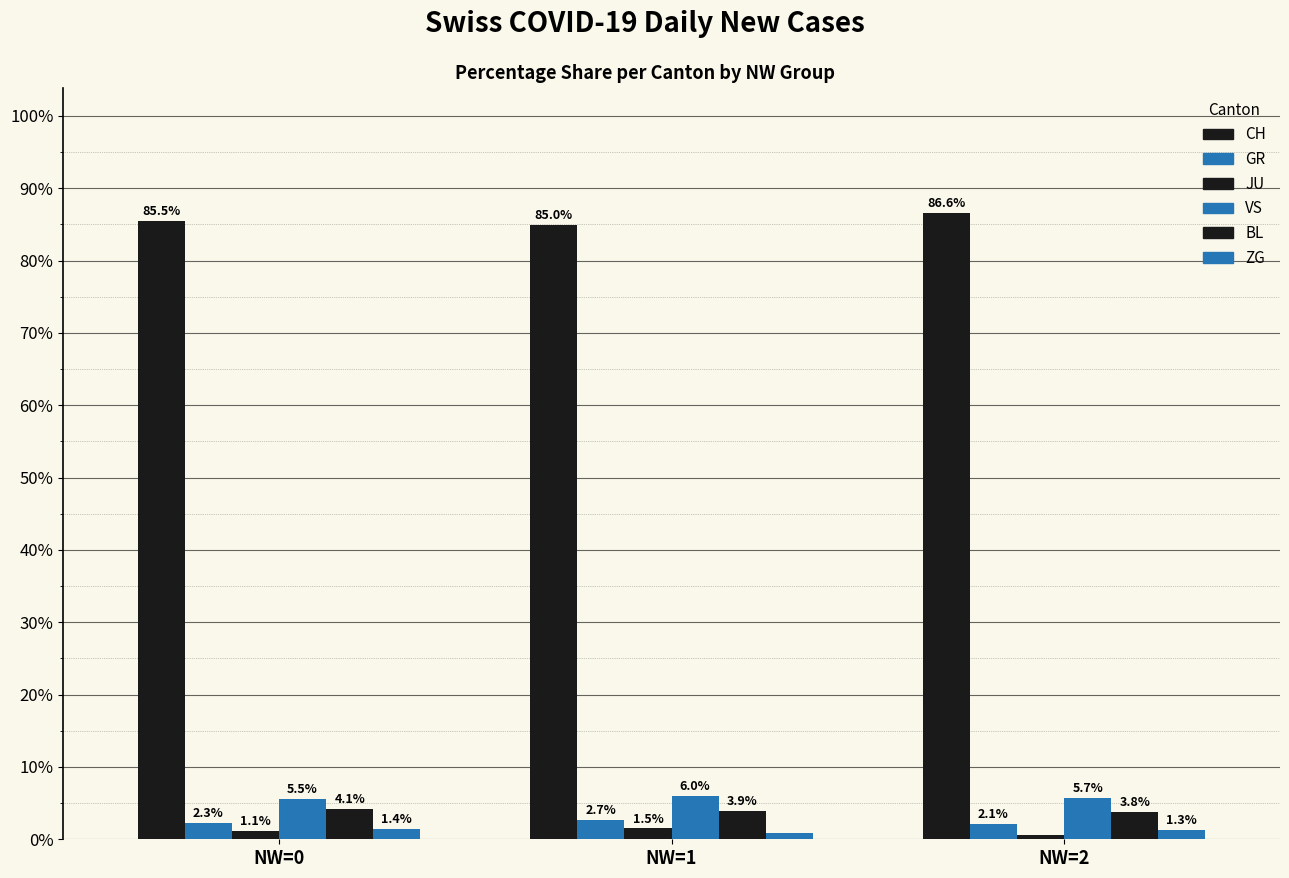

What is the total value across all series at NW=1?

100.0